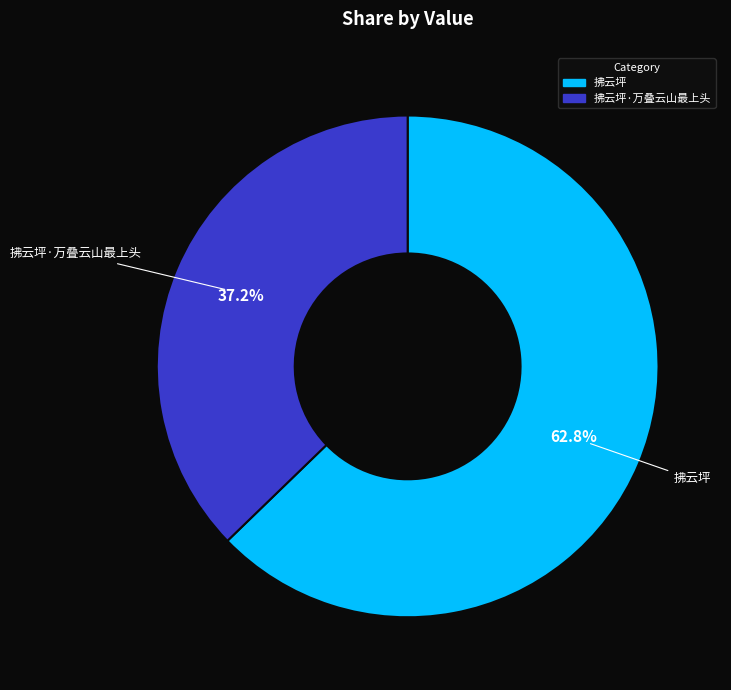

Is there any slice that represents more than half of the pie?

Yes